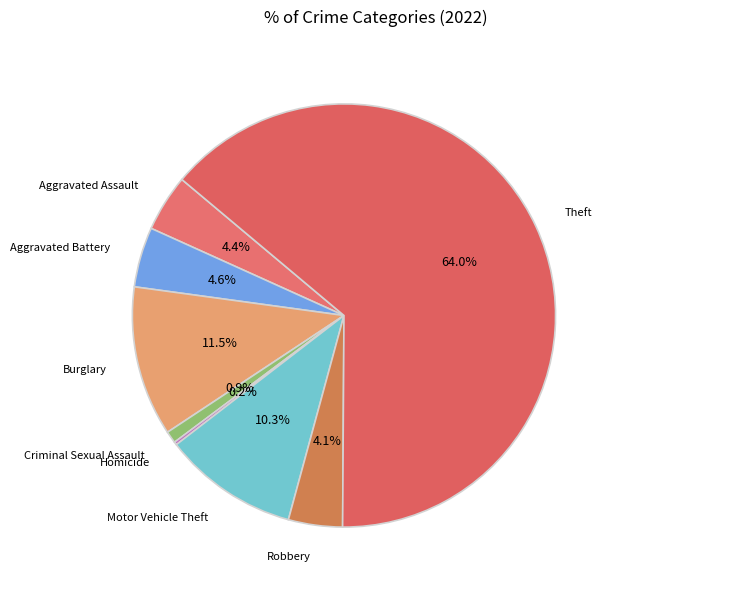

Which category has the biggest portion of the pie?

Theft